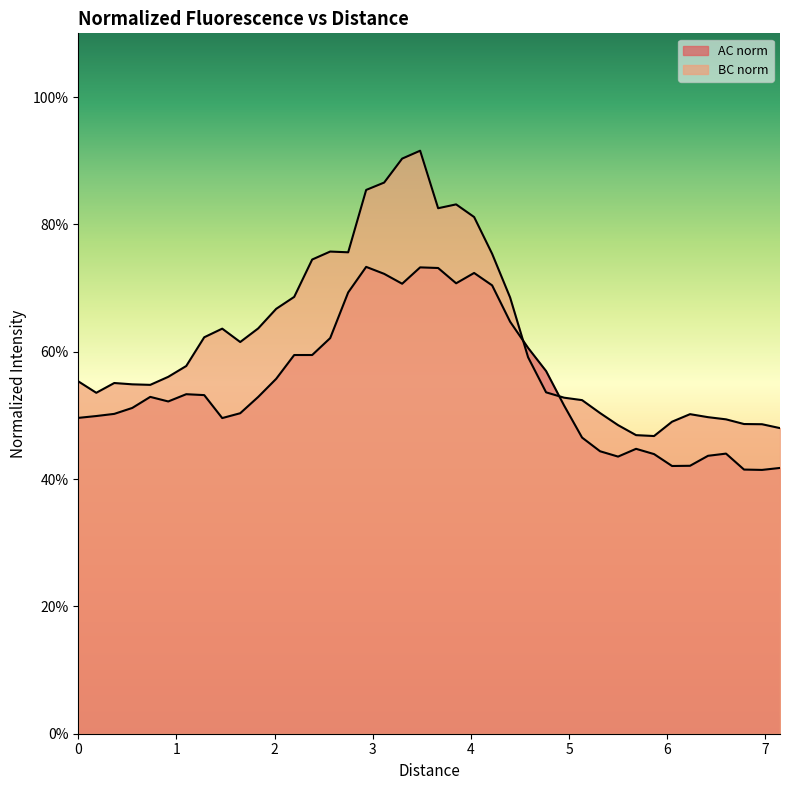

In AC norm, how many points are higher than both neighbors (excluding endpoints)?

7